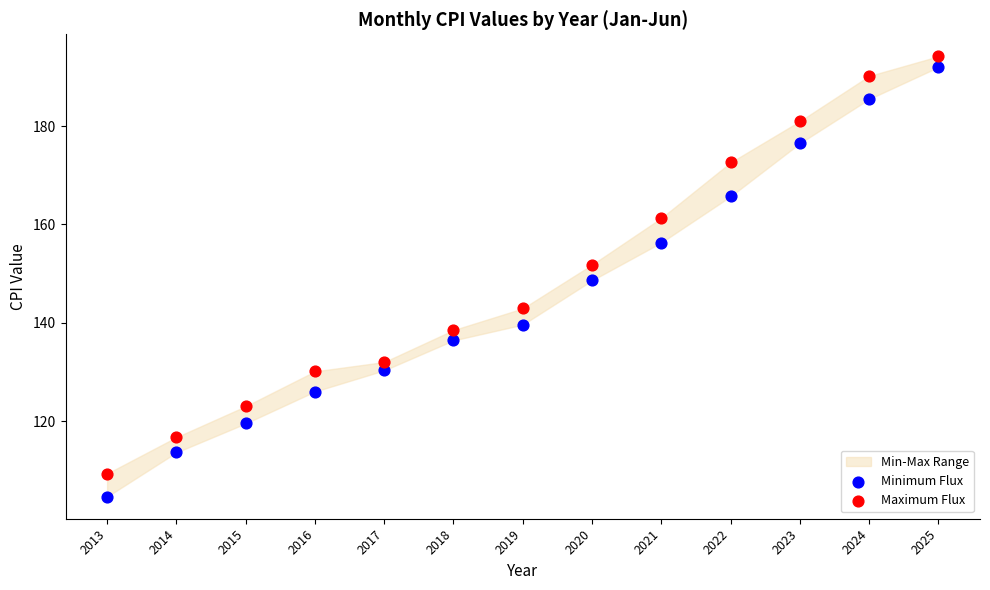

Which series has the widest spread of Y values?

Minimum Flux